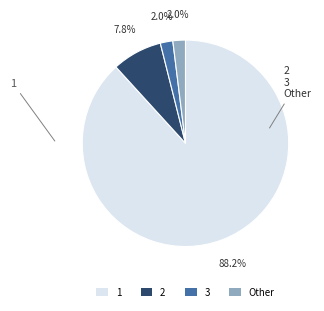

To the nearest percent, what is the average slice percentage?

25%